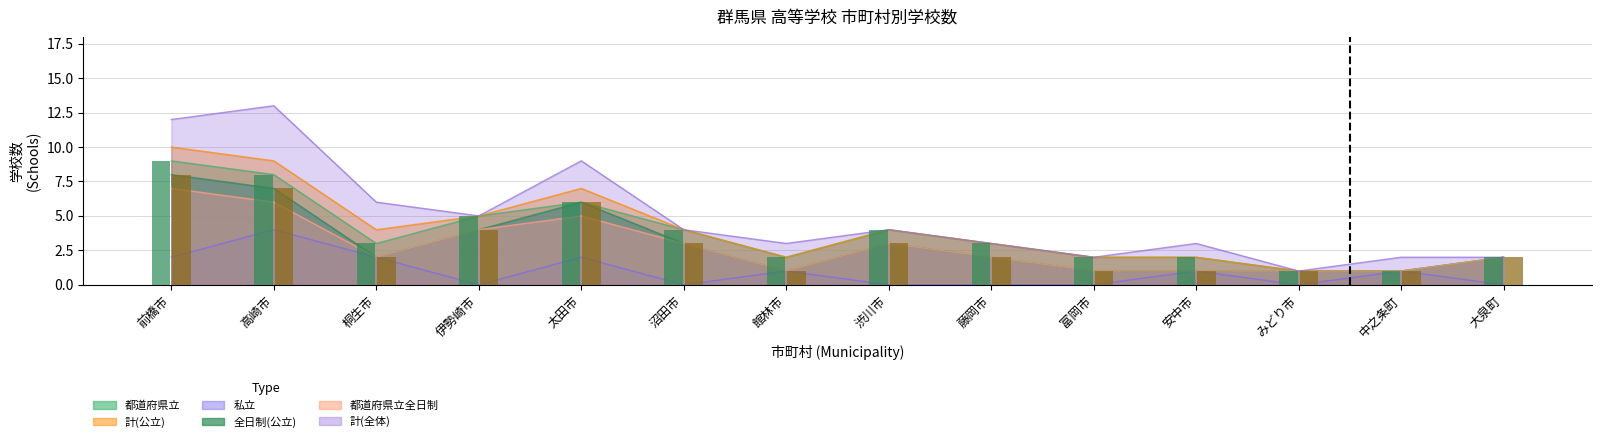

What is the sum of the 全日制(公立)(棒) values at 大泉町 and 沼田市?

5